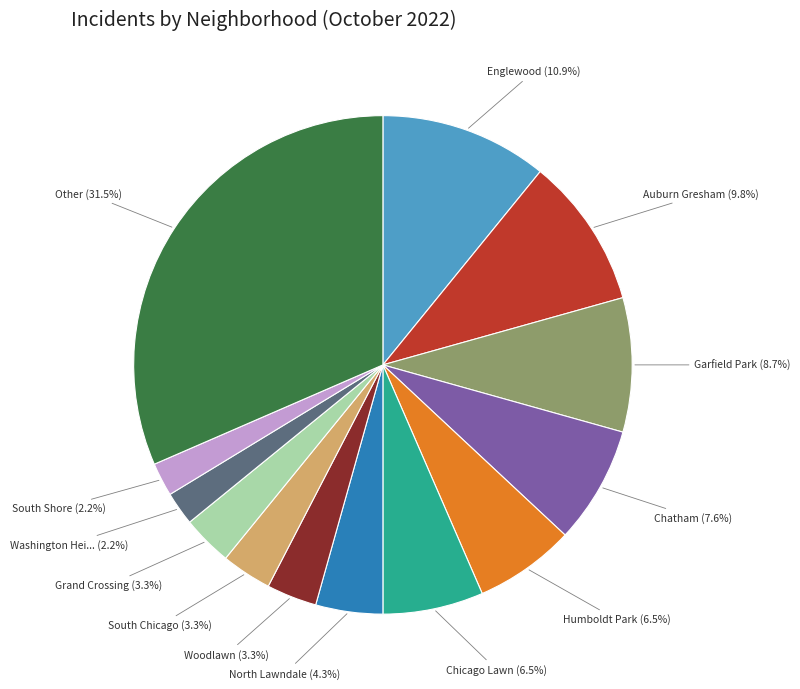

Does any single category account for the majority?

No